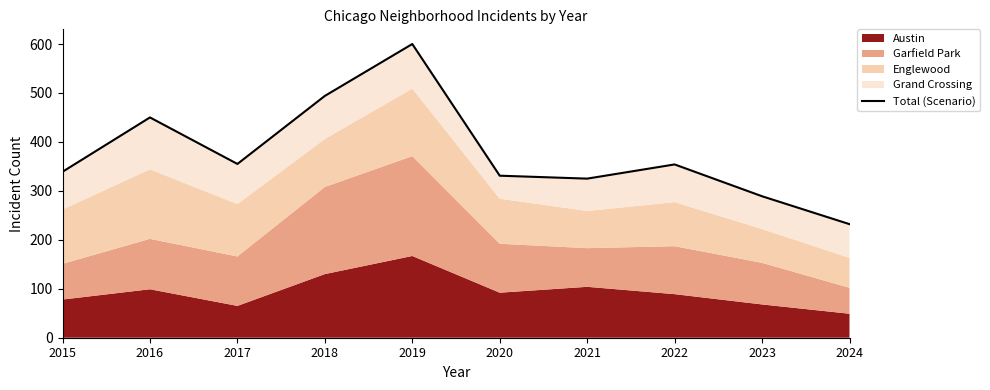

True or false: the data shows 149 at 2020.

False